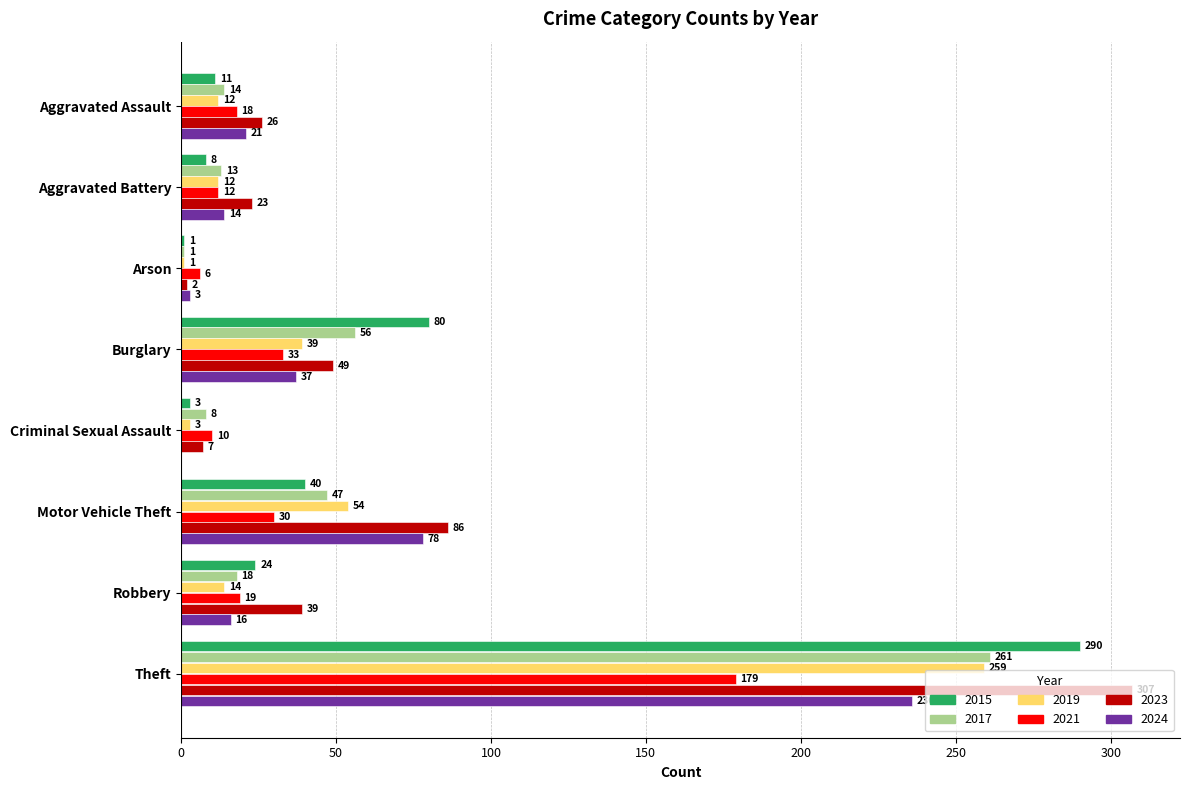

The value of 2024 at Burglary is 26. True or false?

False